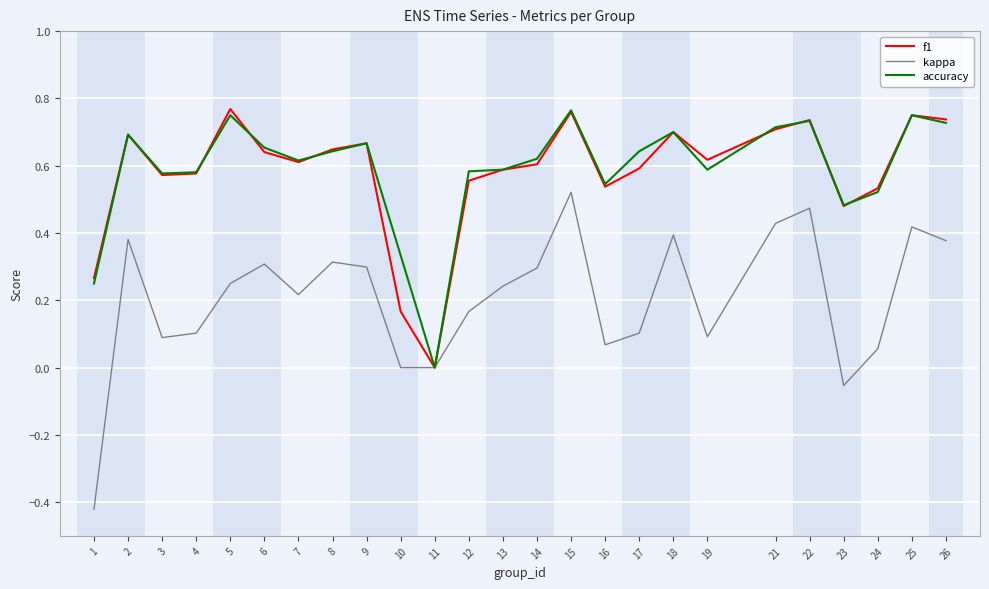

Which category has the lowest value in the accuracy series?

11